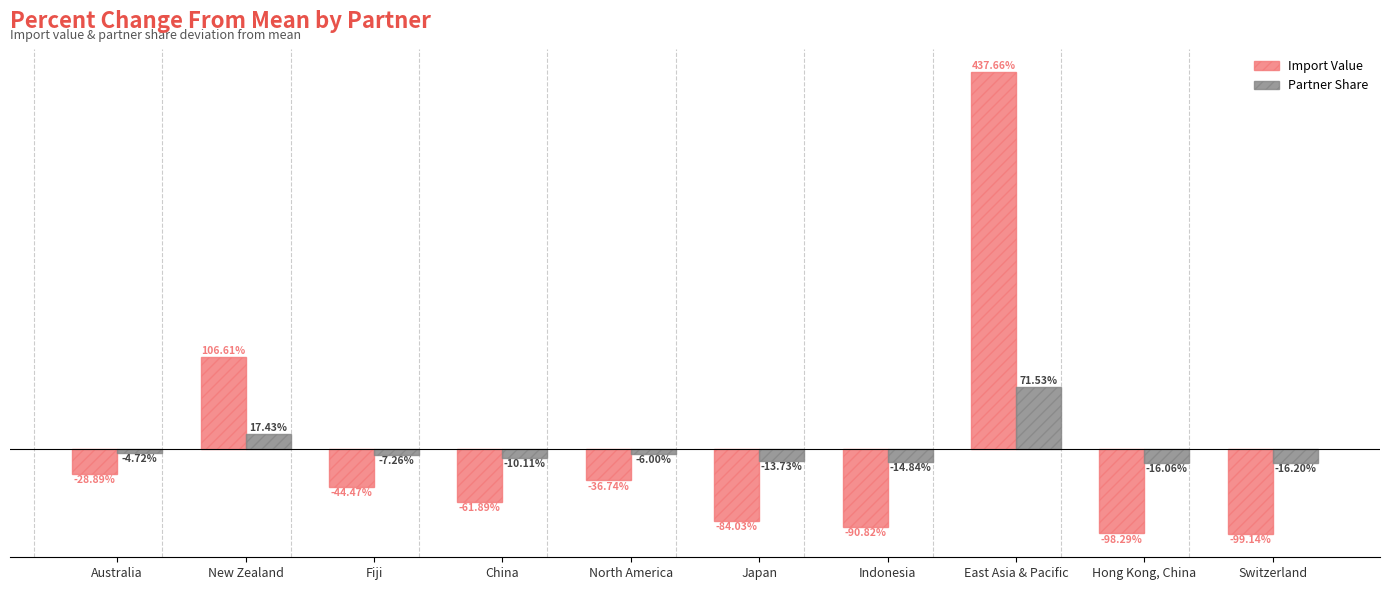

Which category has the highest value across all series?

East Asia & Pacific